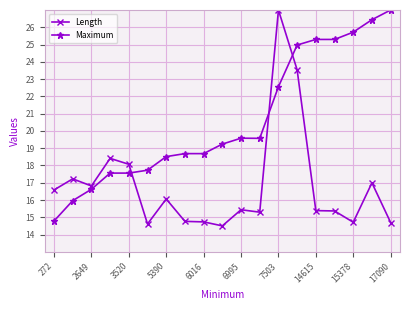

List the series in order of their overall mean, highest first.

Maximum, Length